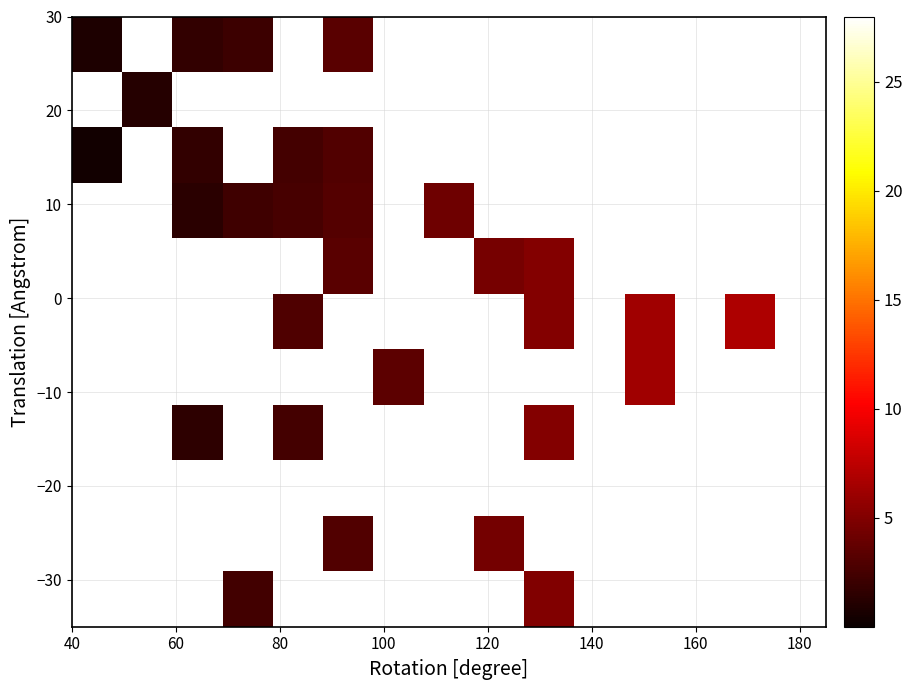

How many data points does each series have?

15